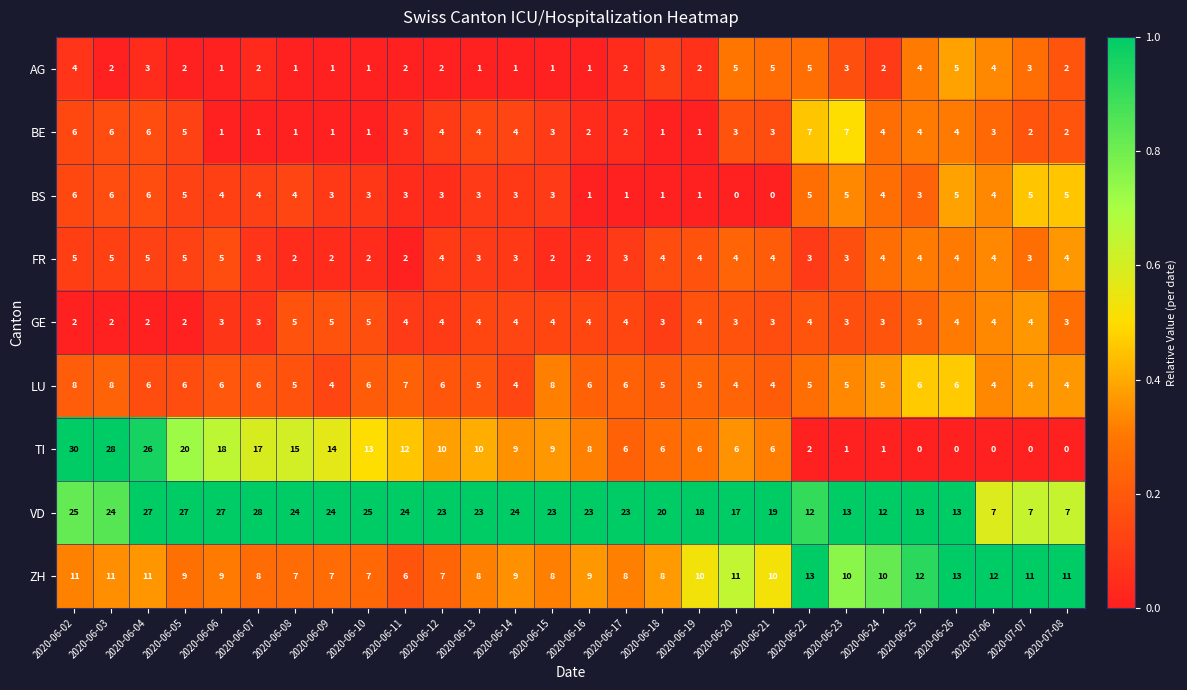

What is the difference between the highest and lowest values at 2020-06-18?

19